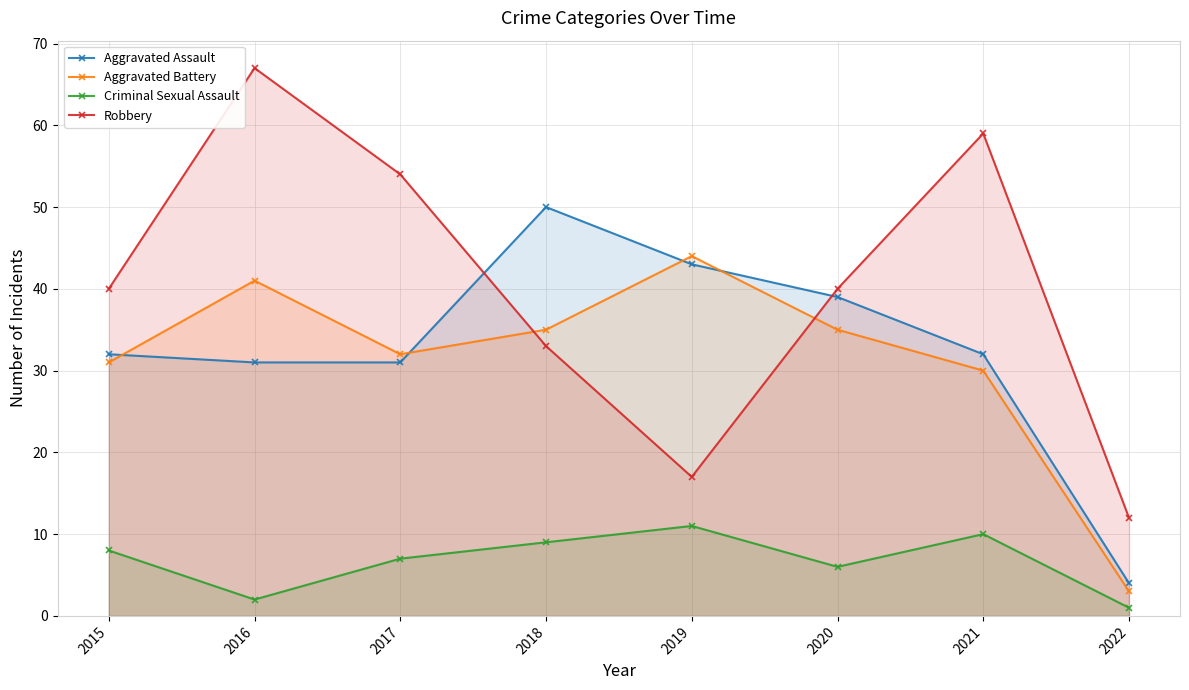

What is the greatest value displayed?

67